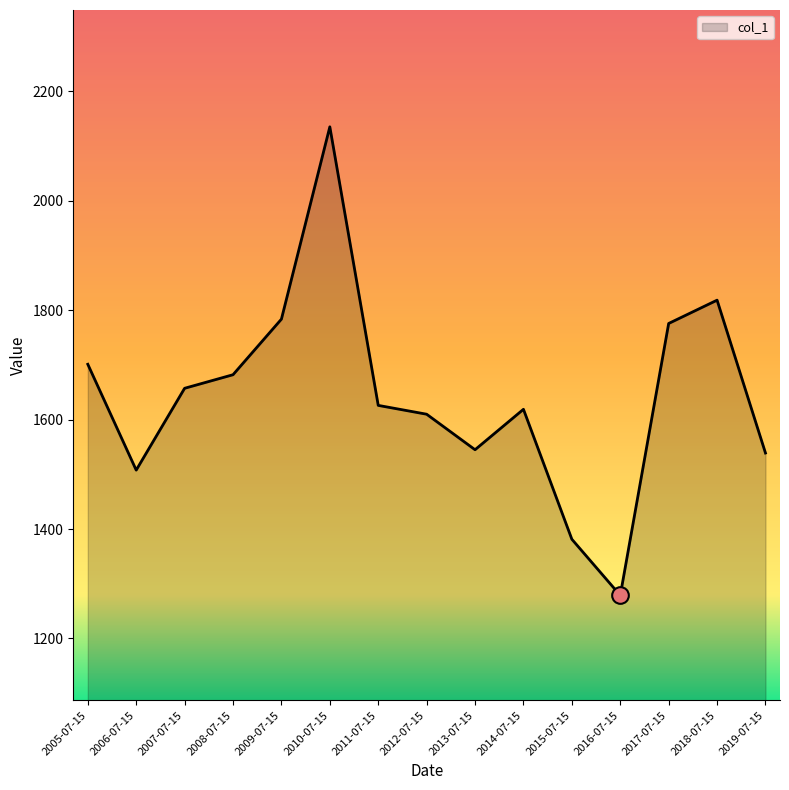

What position from the right is 2013-07-15?

7